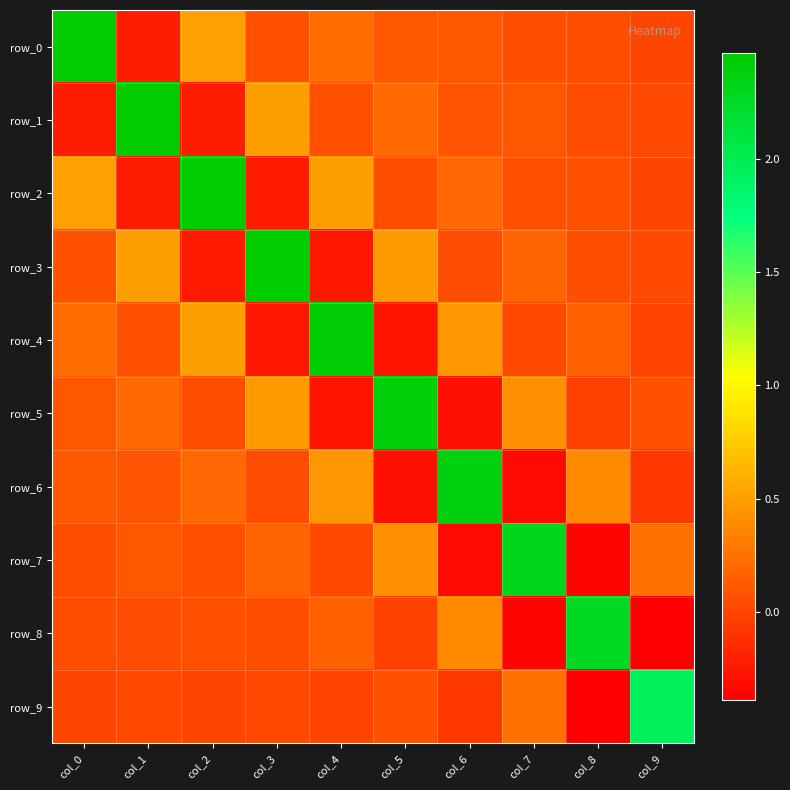

Which series has the largest range (max minus min)?

row_6